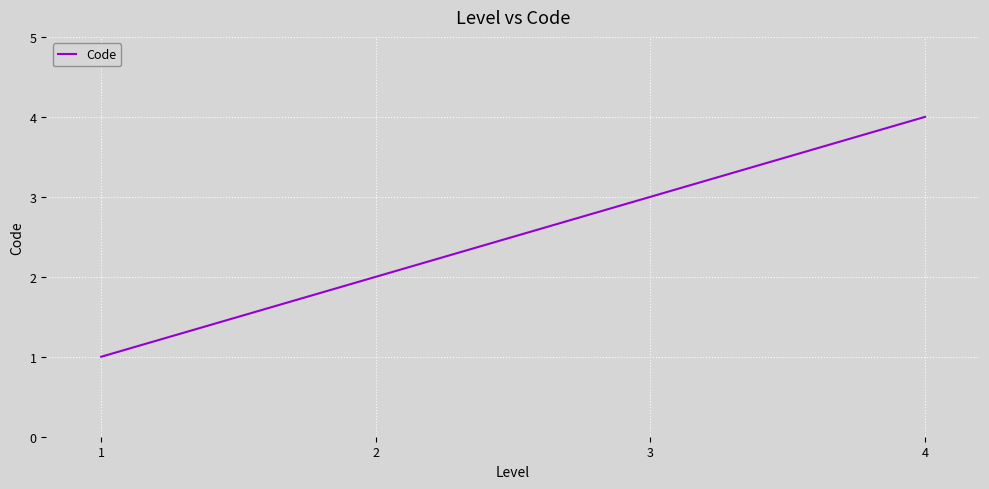

What is the difference between the maximum and minimum values?

3